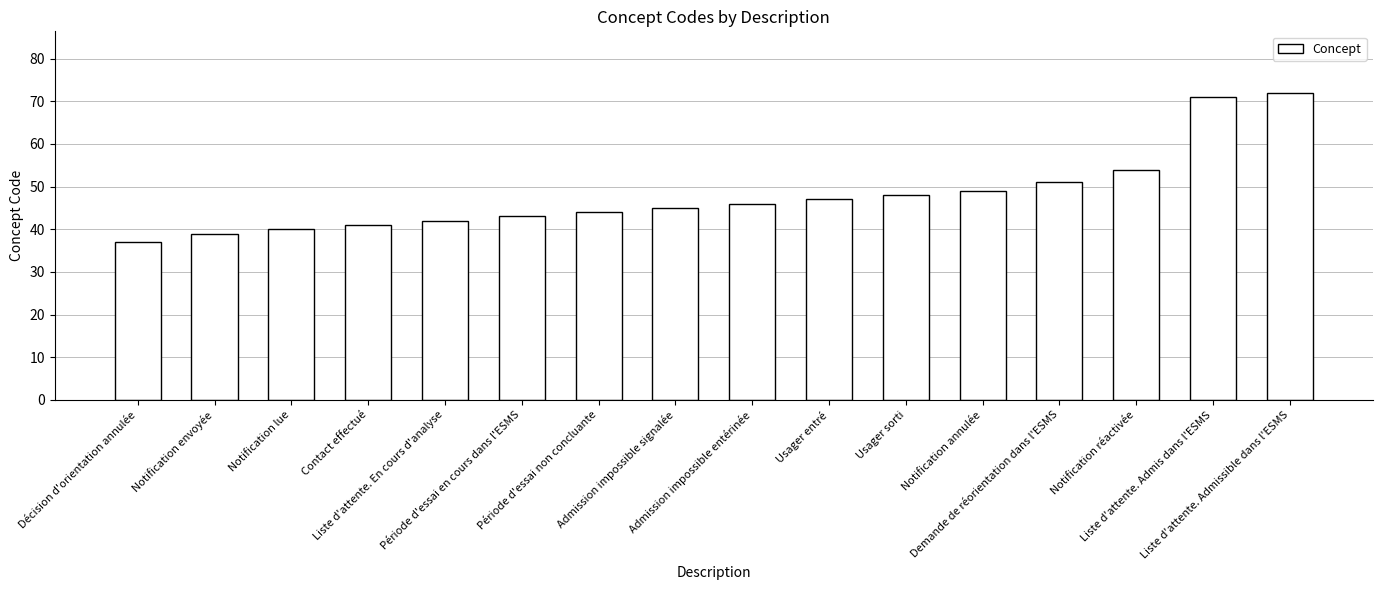

Does the chart contain any negative values?

No